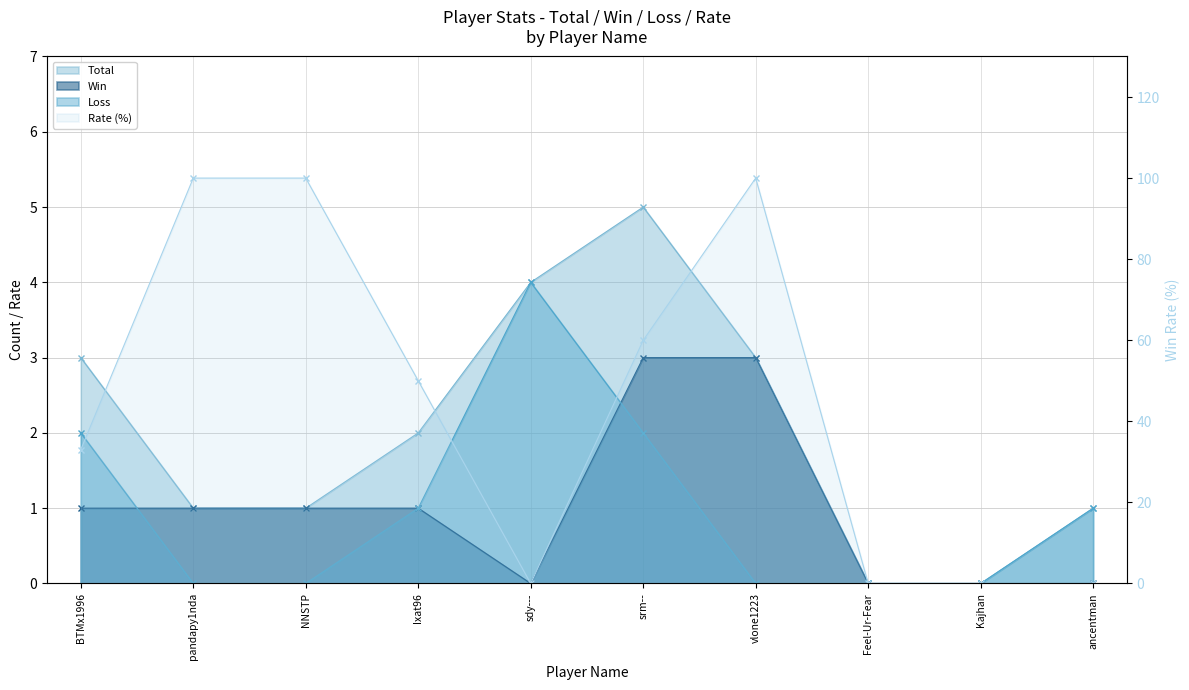

What is the difference between the Win values at pandapy1nda and vlone1223?

2